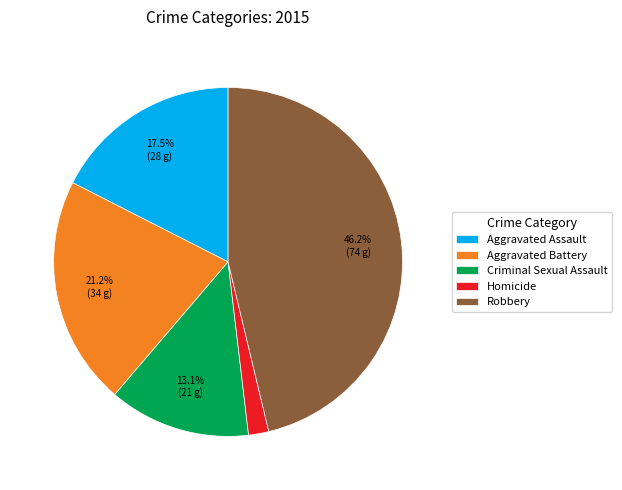

What is the ratio of the value at Aggravated Battery to the value at Criminal Sexual Assault?

1.6